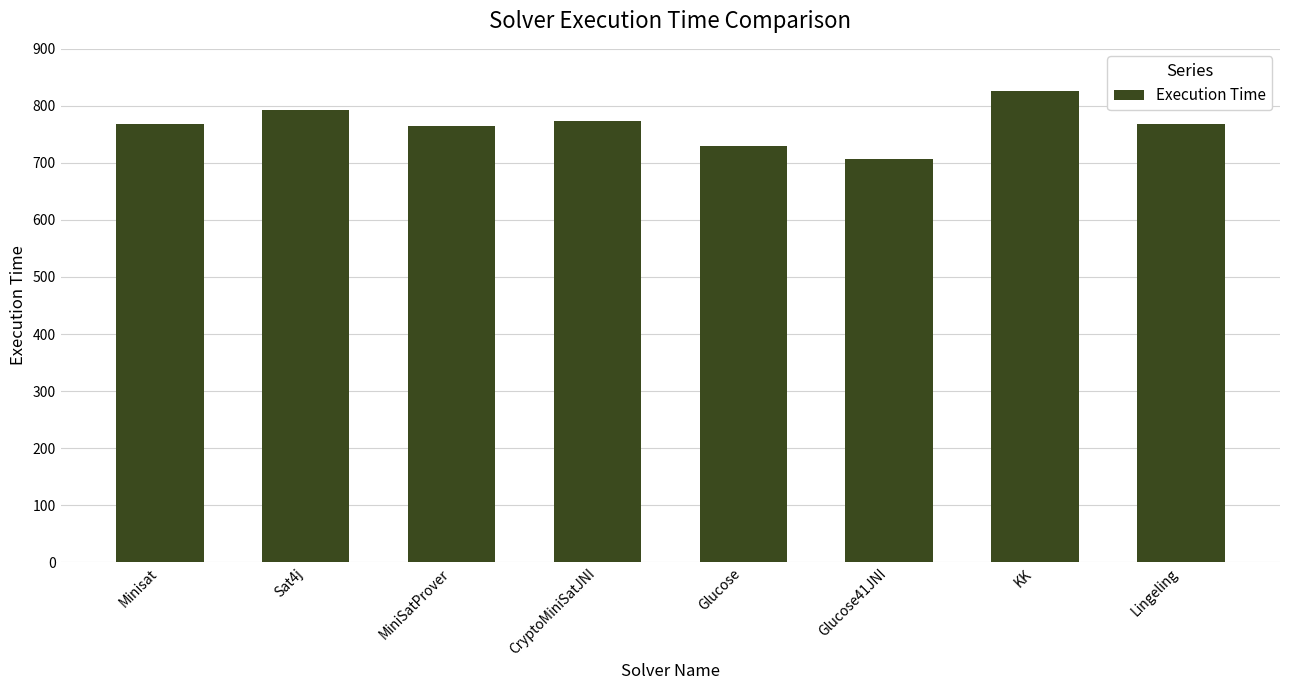

Read the value at KK, to the nearest 5.

825